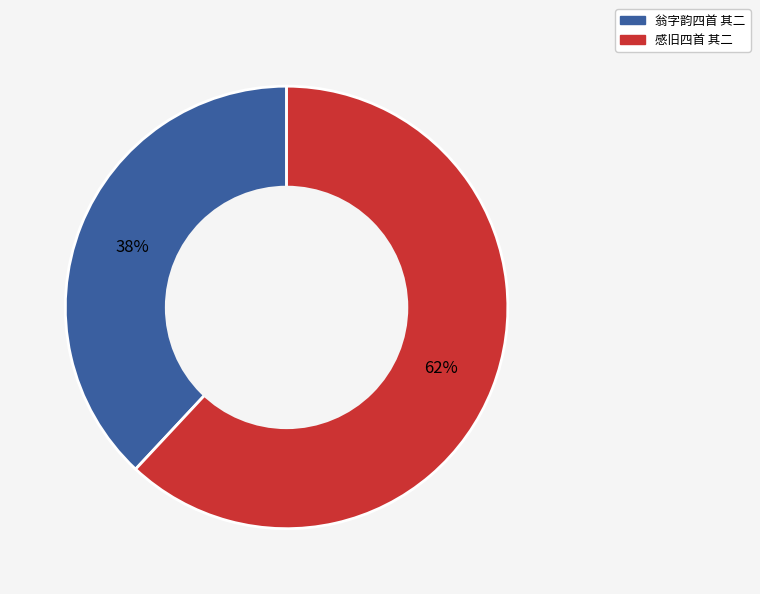

To the nearest percent, what is the difference between the largest and smallest slice percentages?

24%